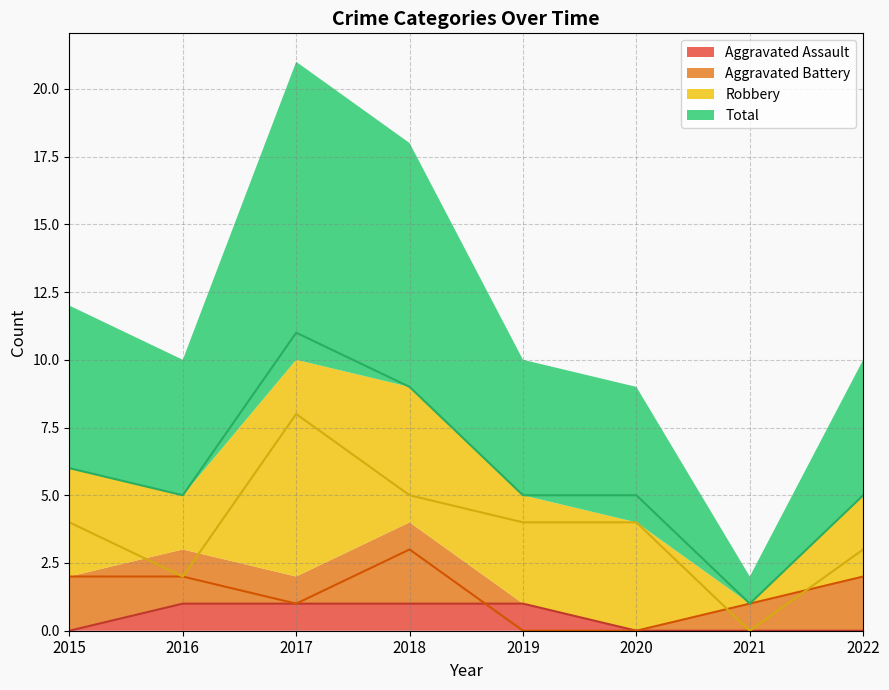

True or false: Robbery and Aggravated Battery cross at least once.

True